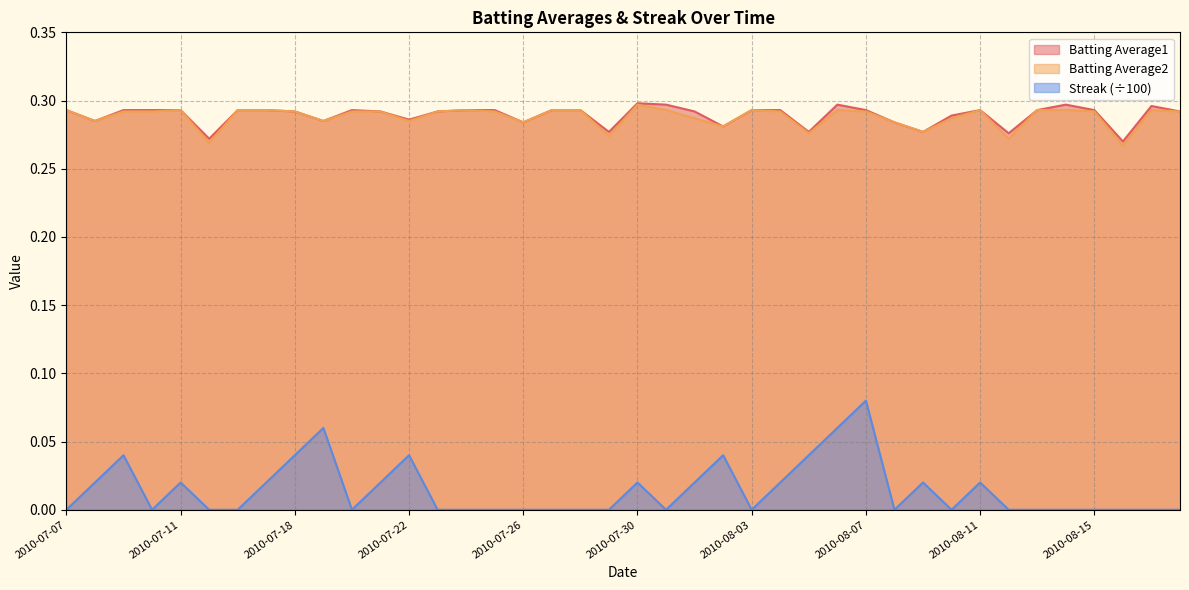

True or false: Batting Average1 has more than 1 points higher than both neighbors.

True